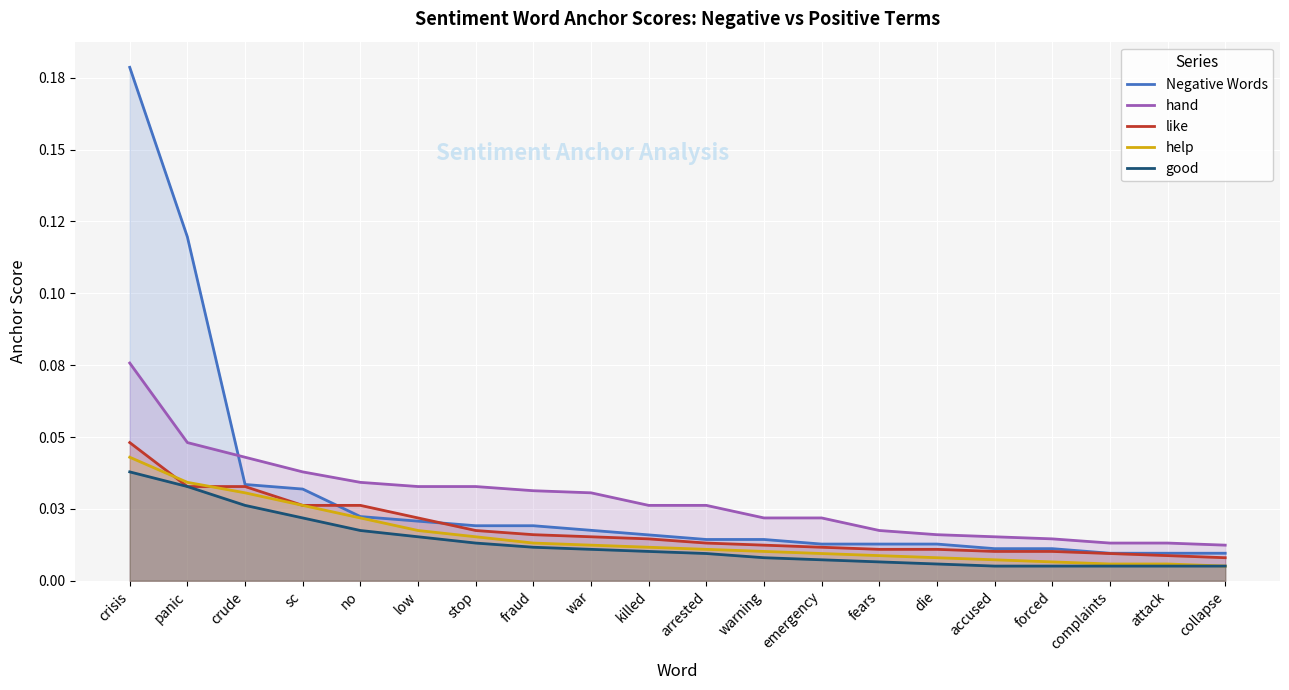

How many lines are shown in the chart?

5